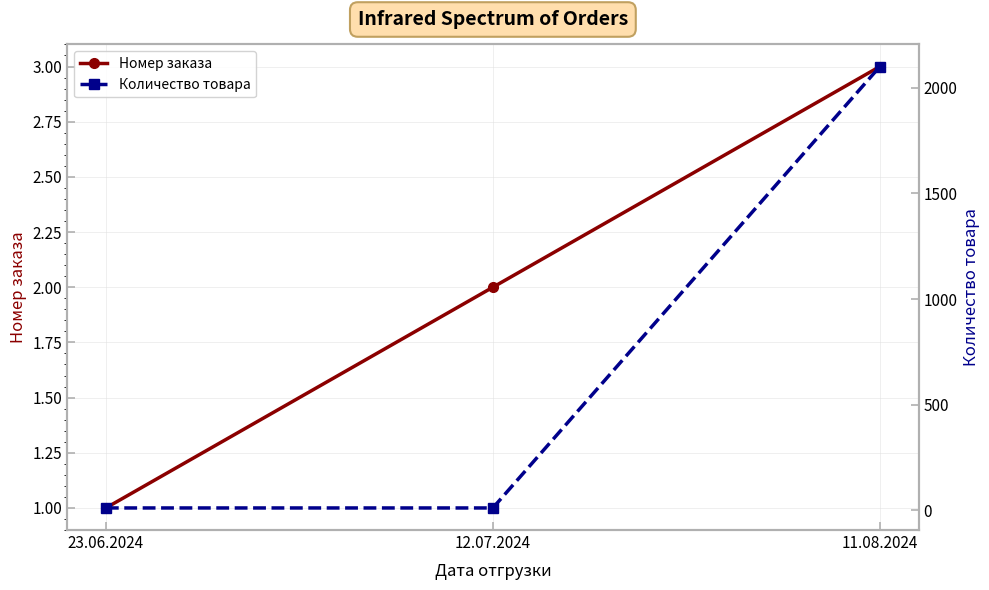

List the labels in order of Номер заказа value, largest first.

11.08.2024, 12.07.2024, 23.06.2024